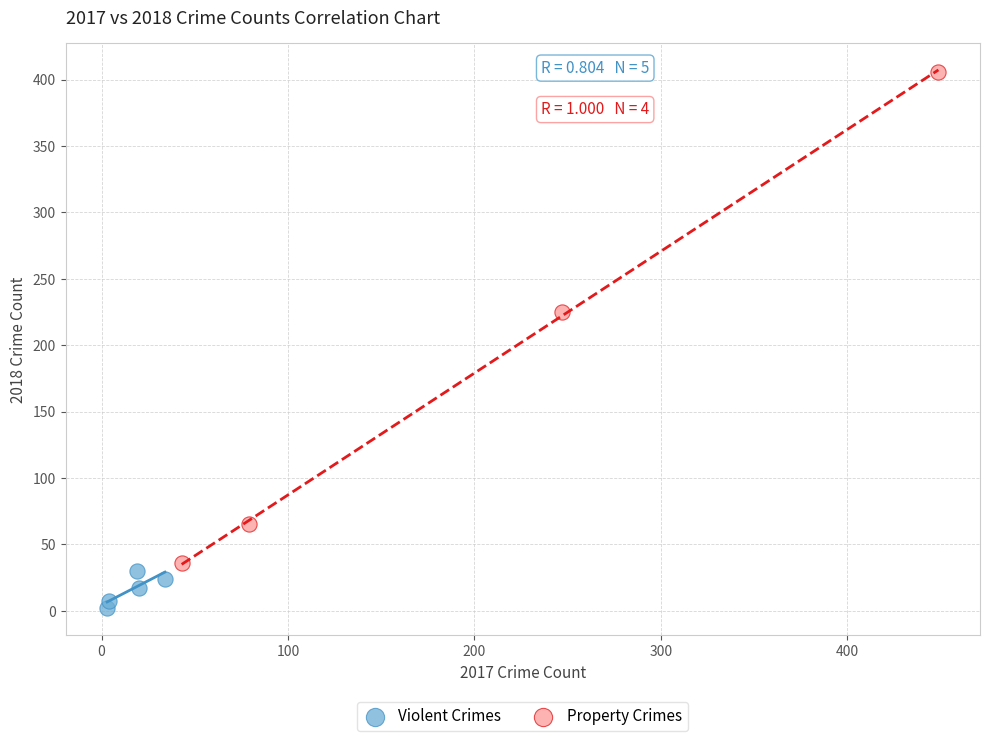

Which series contains the highest Y value?

Property Crimes